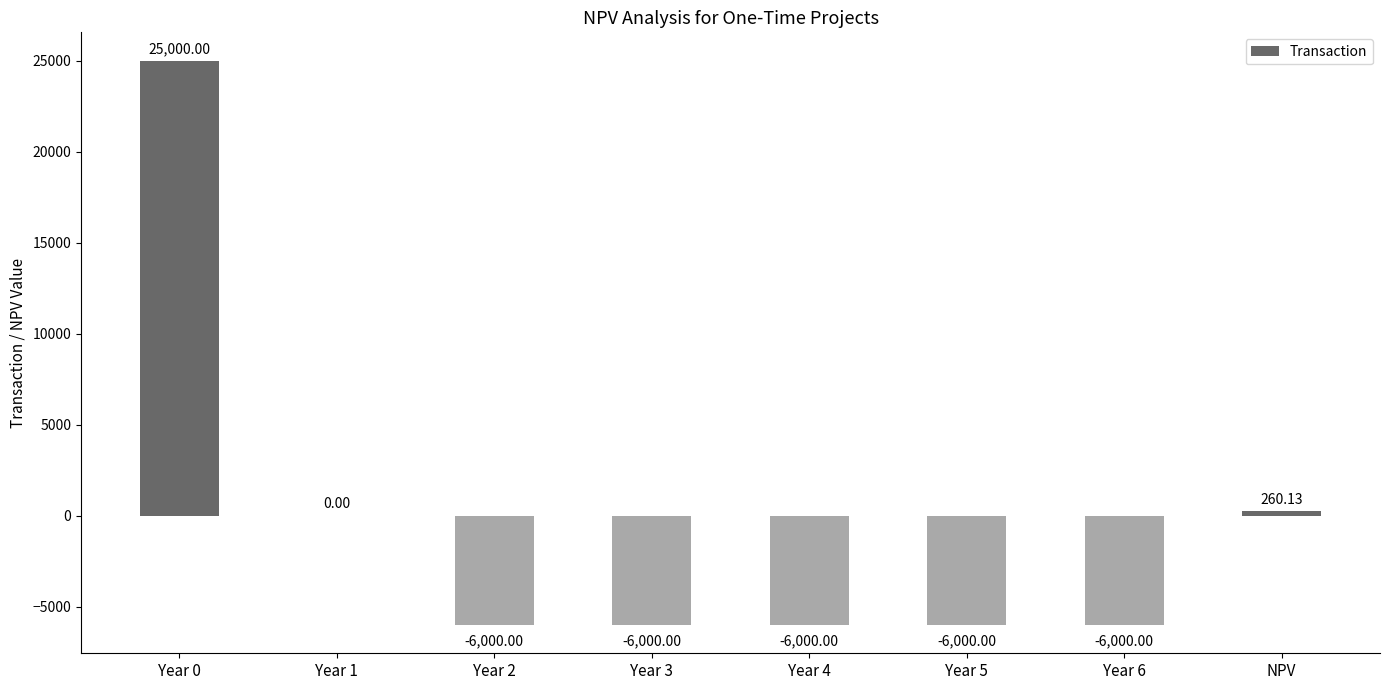

What is the sum of the values at Year 3 and Year 5?

-12000.0